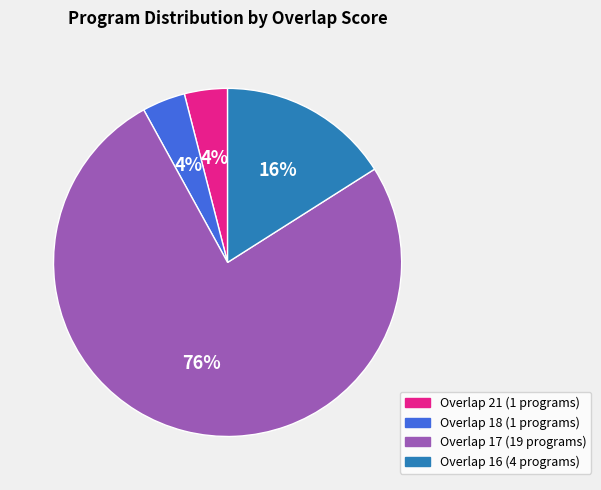

Does any single category account for the majority?

Yes